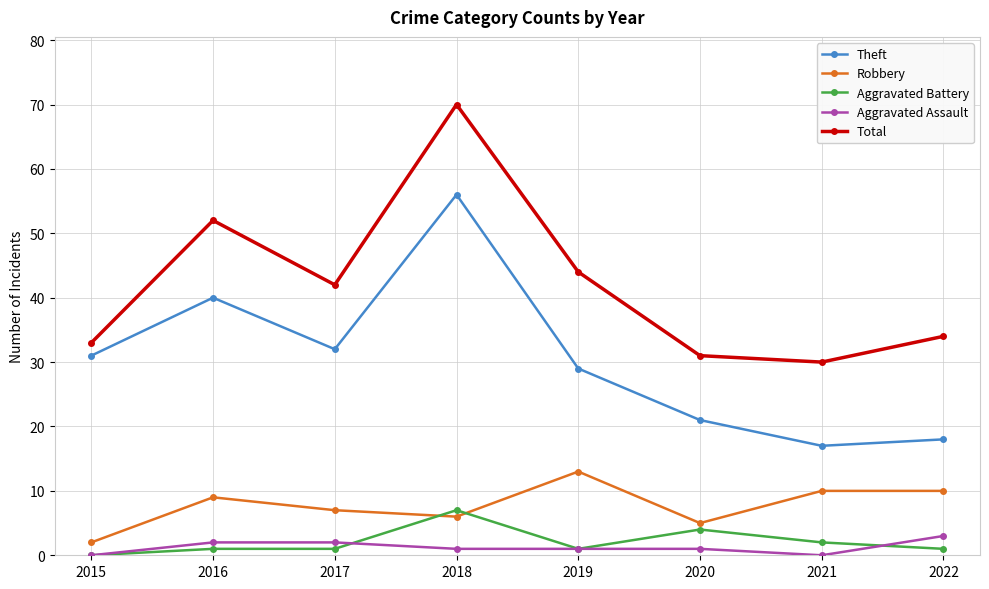

True or false: Robbery has a value of 2 at 2015.

True